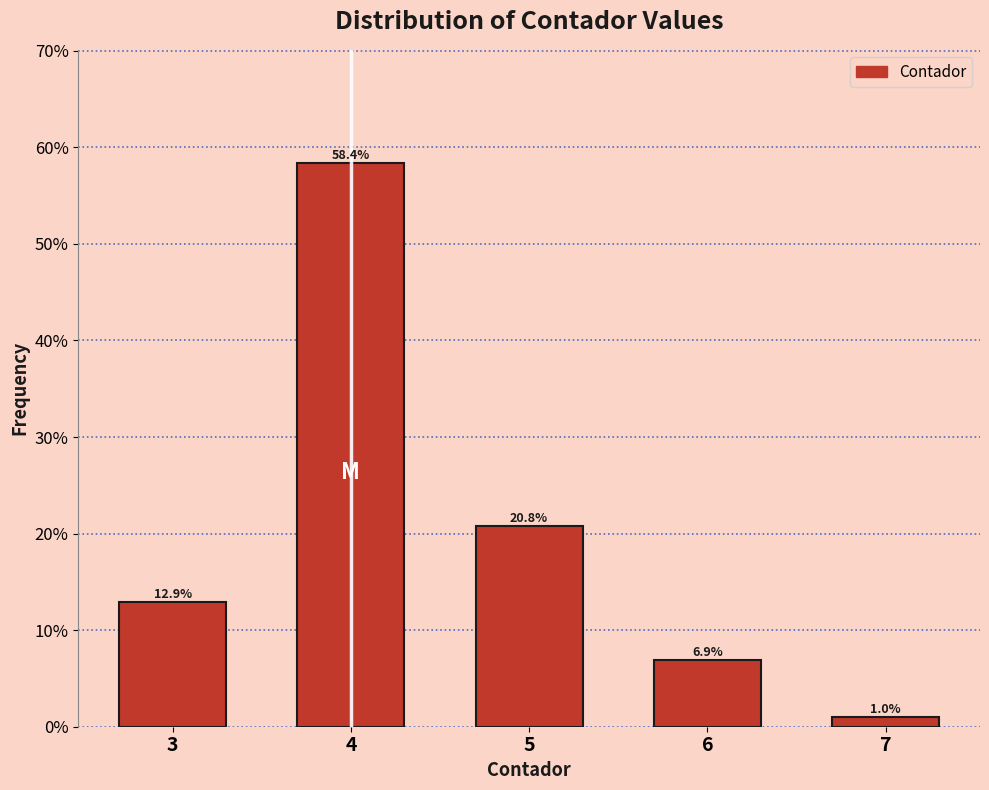

Reading left to right, list all the values displayed in this chart.

3=12.9	4=58.4	5=20.8	6=6.9	7=1.0